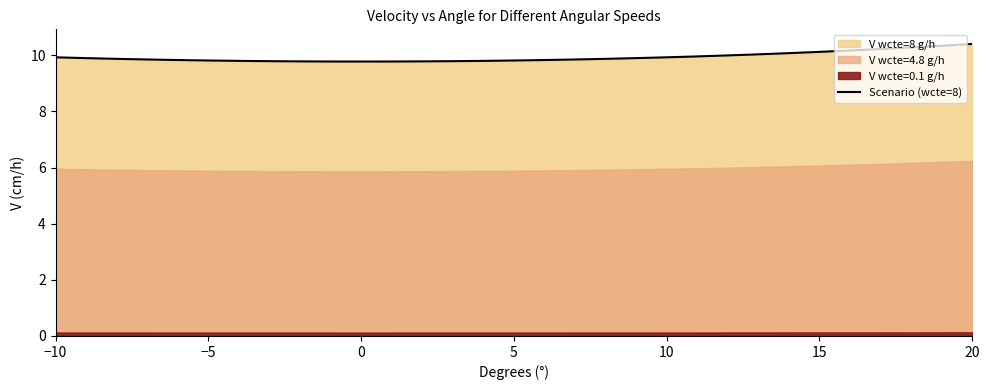

Is it true that Scenario (wcte=8) equals 13.0 at −10?

False